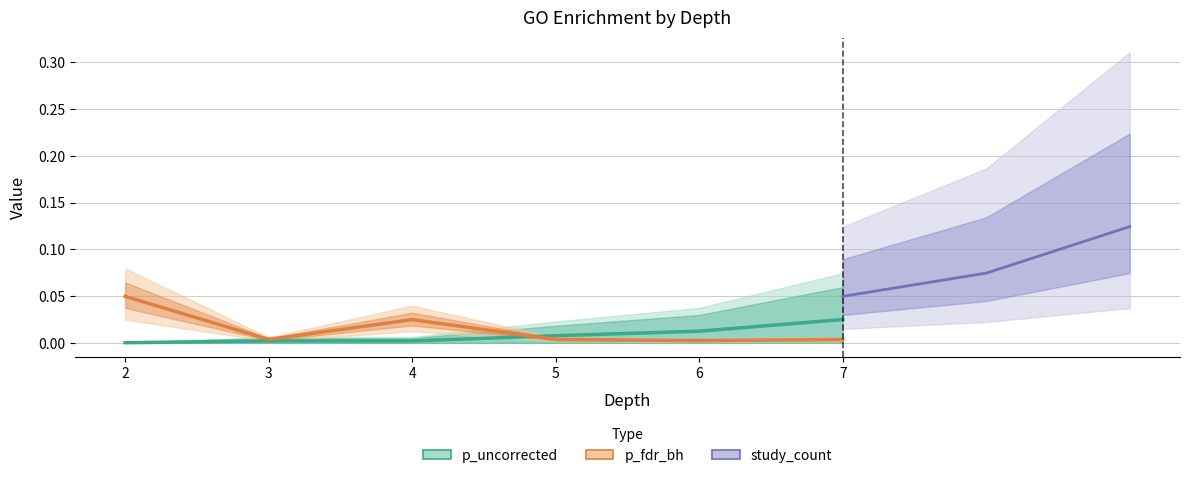

What is the sum of all p_uncorrected values?

0.1